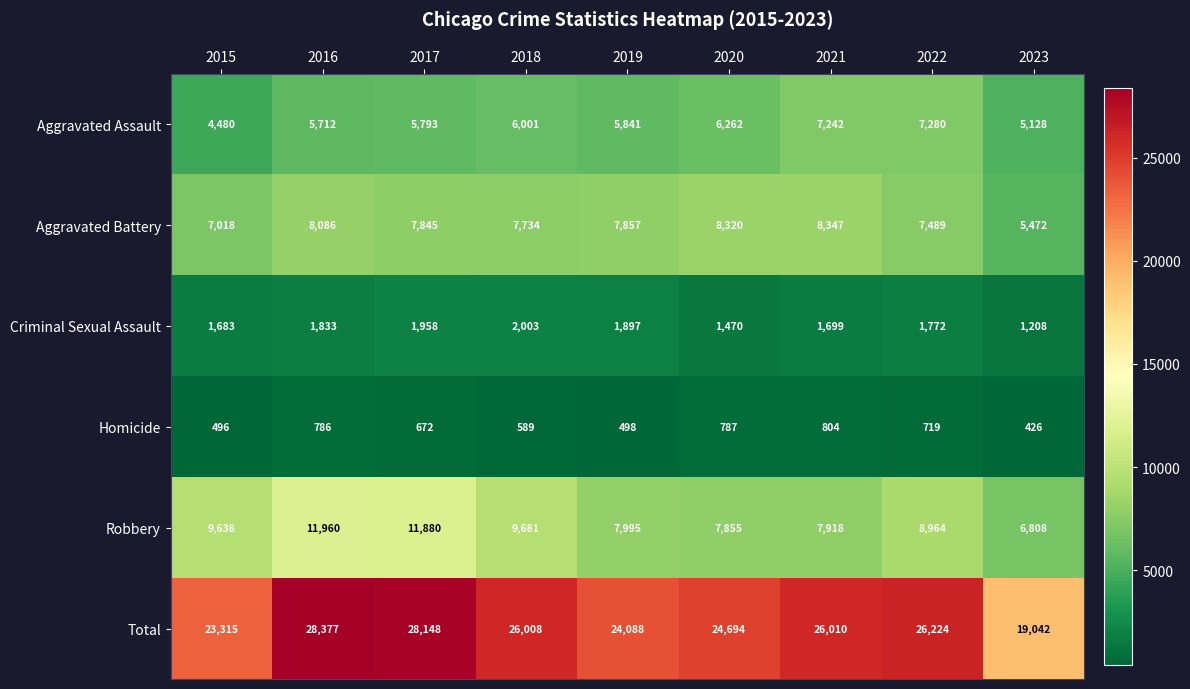

What is the maximum value shown in the chart?

28377